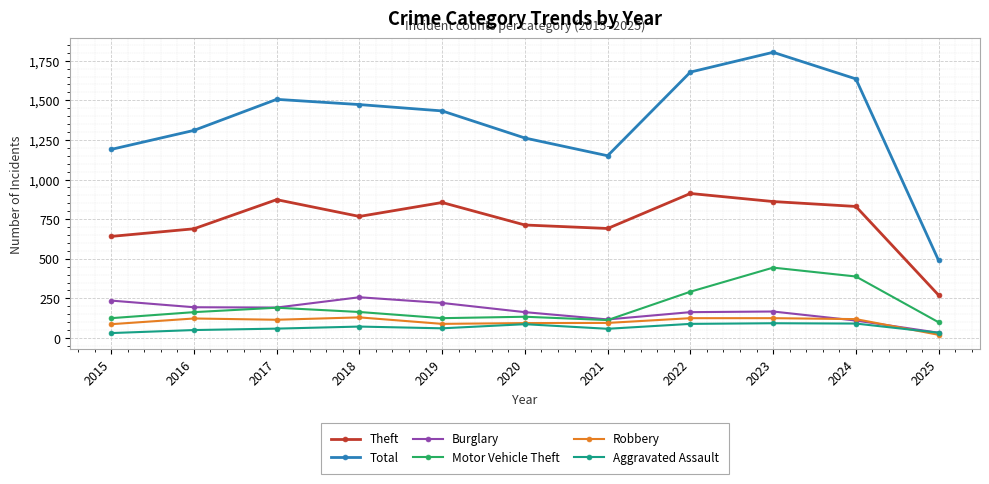

True or false: Motor Vehicle Theft and Theft cross at least once.

False